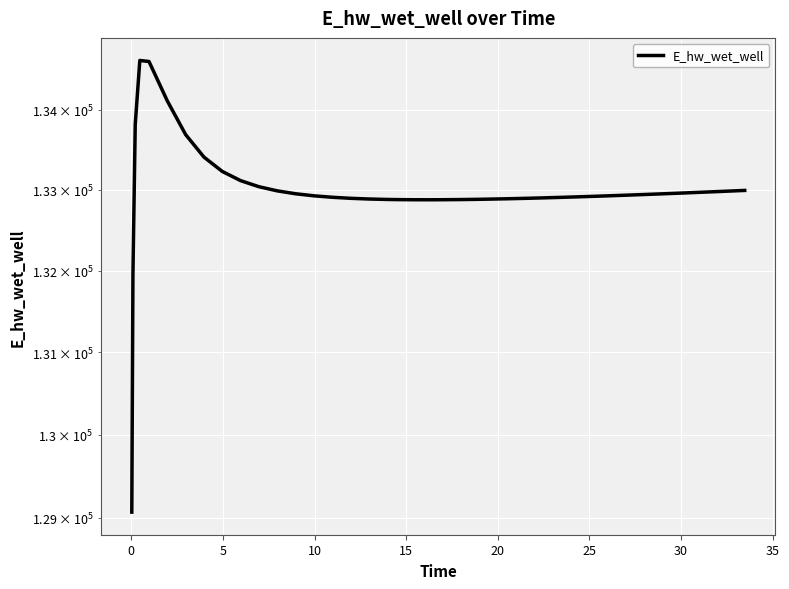

How many interior local valleys (lower than both neighbors) does the data have?

1